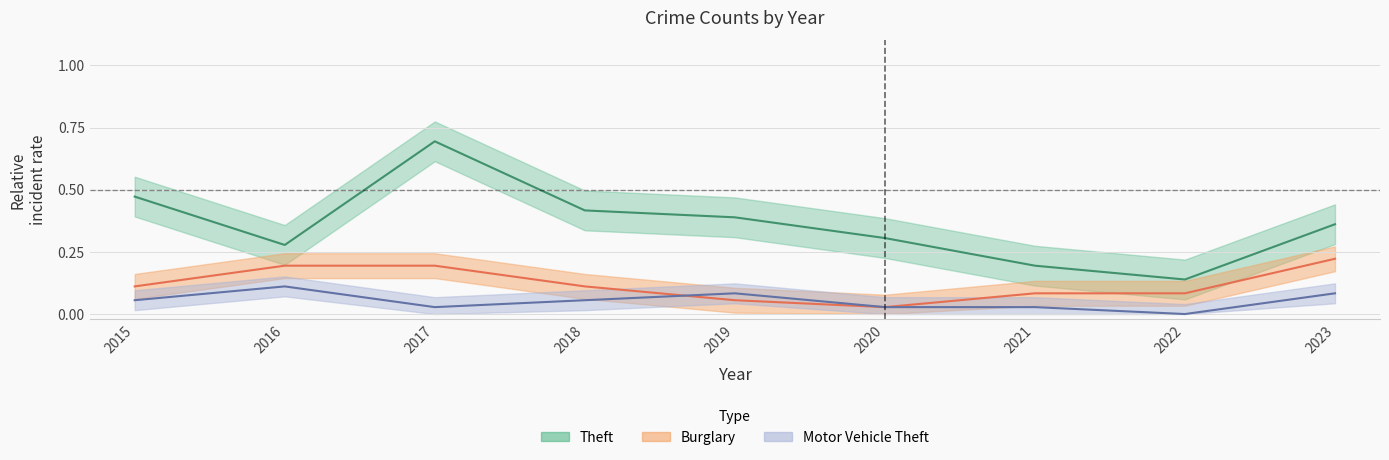

How many interior local valleys does the Motor Vehicle Theft series have?

2